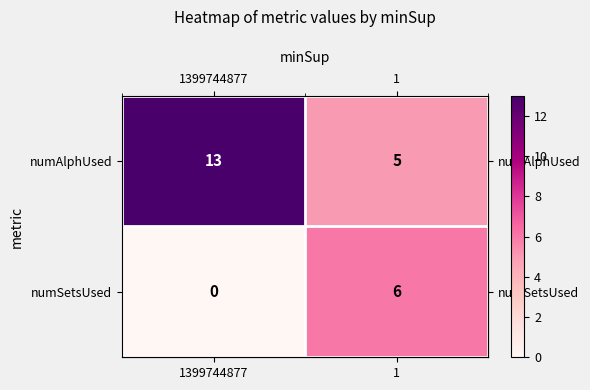

Rank the series at 1 from highest to lowest value.

numSetsUsed, numAlphUsed